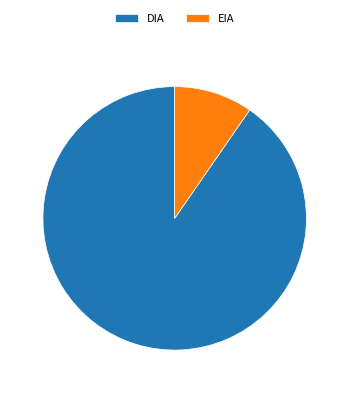

Count the number of slices in the pie.

2